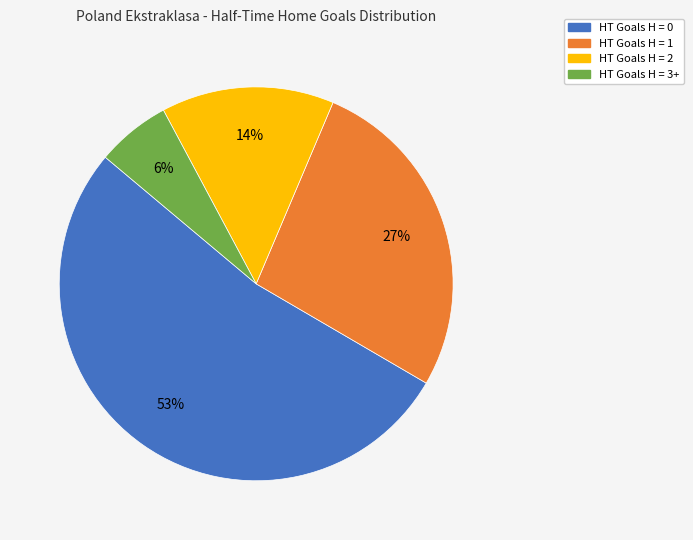

Which slice is the largest?

HT Goals H = 0